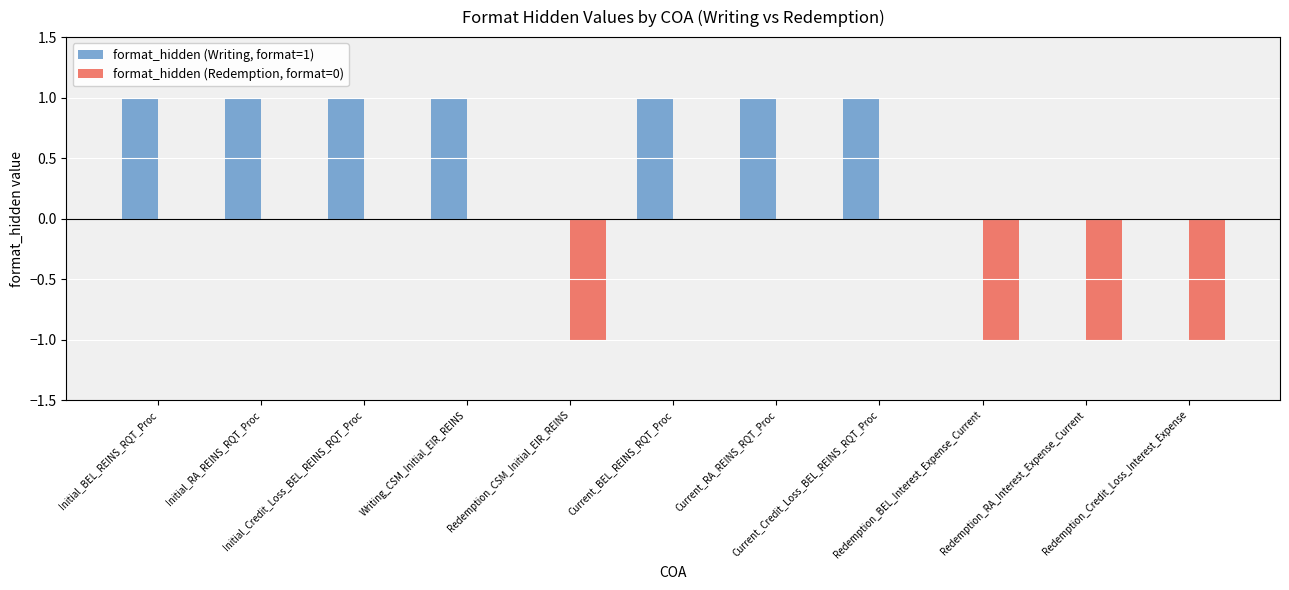

Count the format_hidden (Writing, format=1) values in the range 0 to 1.

11